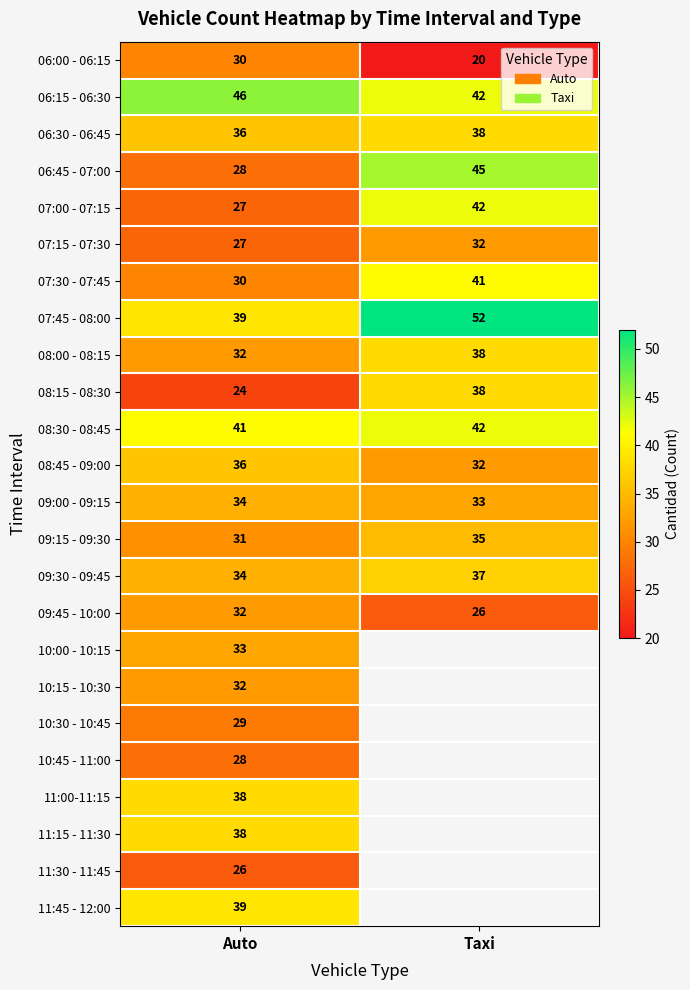

What is the highest value of the 09:00 - 09:15 series?

34